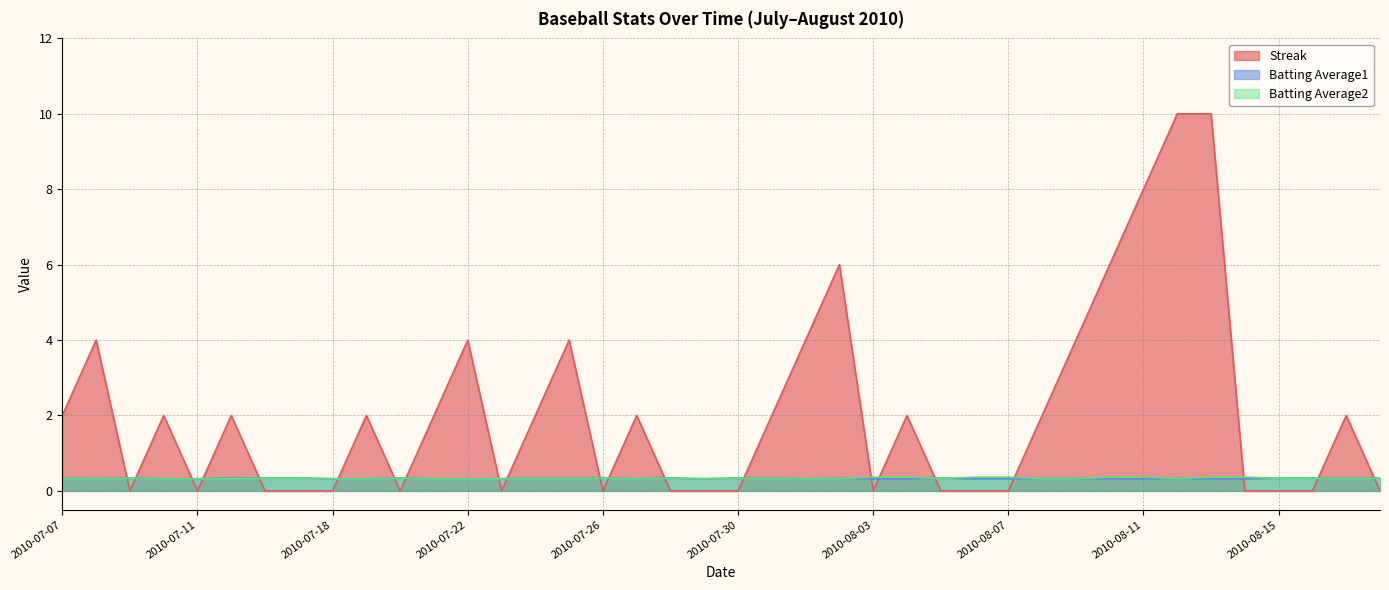

What is the difference between the highest and lowest values at 2010-07-08?

3.7